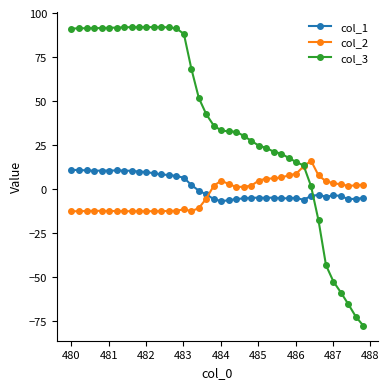

What is the sum of all col_2 values?

-126.1